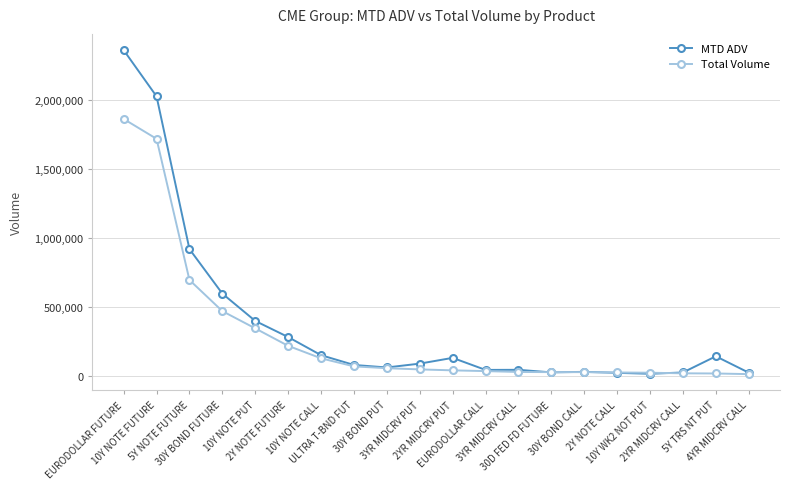

True or false: MTD ADV has more than 2 interior local peaks.

True